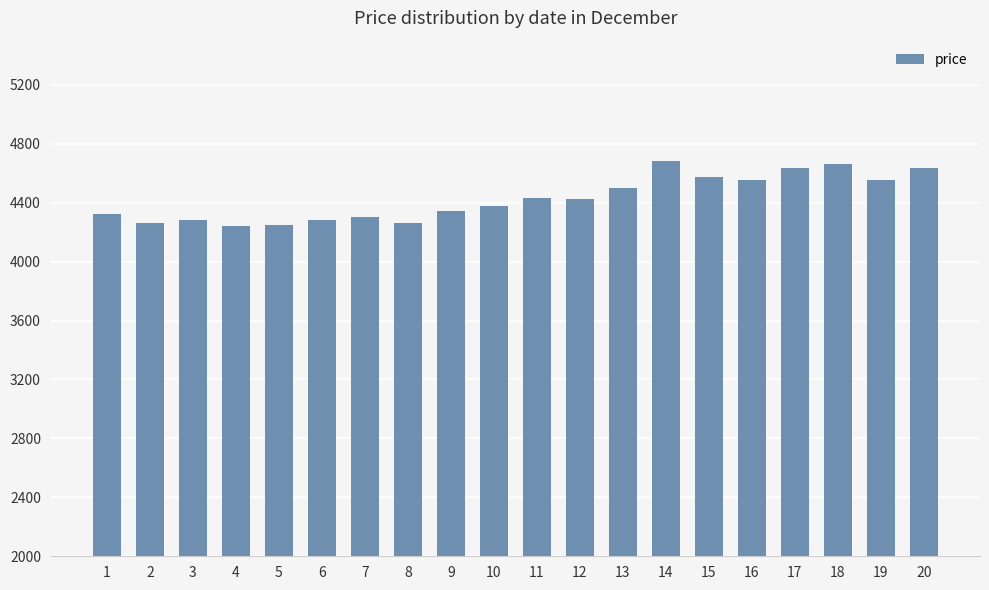

What is the change in value from 2 to 13?

+235